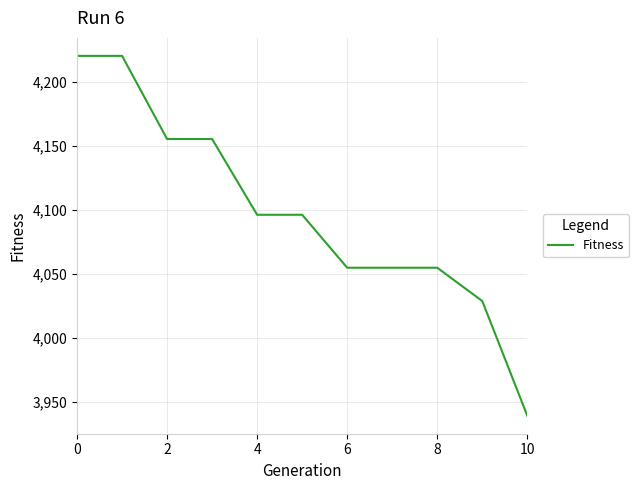

What is the average value?

4097.8